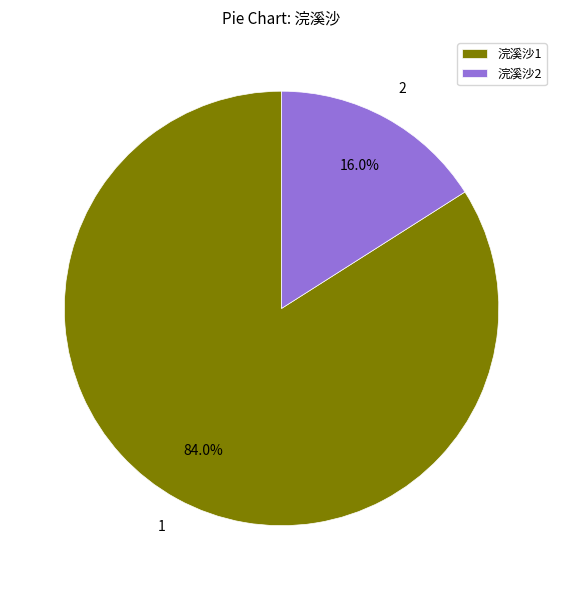

Rank the categories by value from lowest to highest.

浣溪沙2, 浣溪沙1